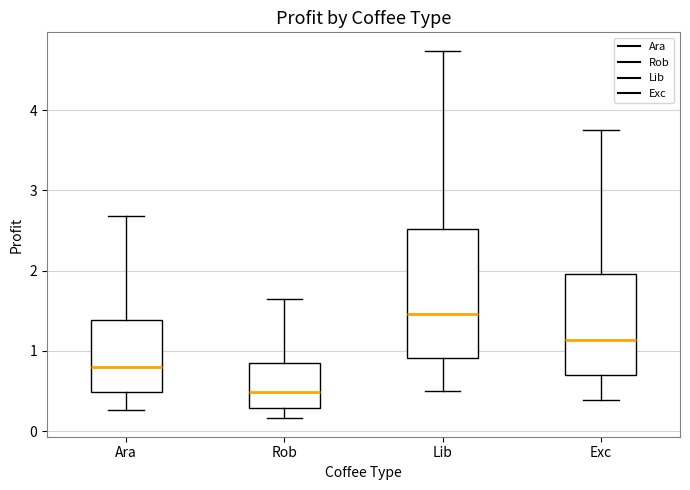

Reading left to right, read every box against the y-axis: the position of its median line, the range the box covers, and the ends of its whiskers. The values are not printed on the chart, so give them approximately, as read against the axis.

Ara: median 0.8, box 0.5 to 1.4, whiskers 0.3 to 2.7
Rob: median 0.5, box 0.3 to 0.8, whiskers 0.2 to 1.6
Lib: median 1.5, box 0.9 to 2.5, whiskers 0.5 to 4.7
Exc: median 1.1, box 0.7 to 2.0, whiskers 0.4 to 3.8